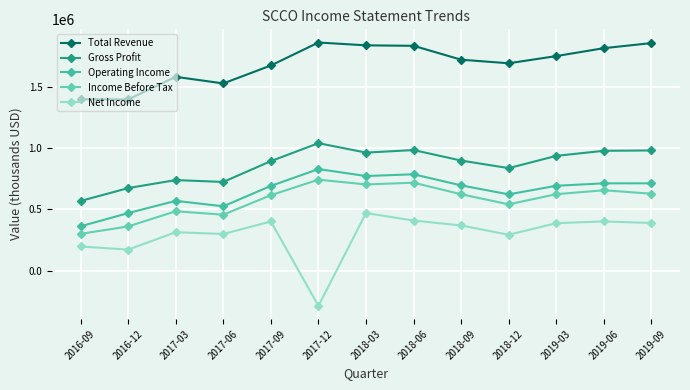

True or false: Net Income and Income Before Tax cross at least once.

False